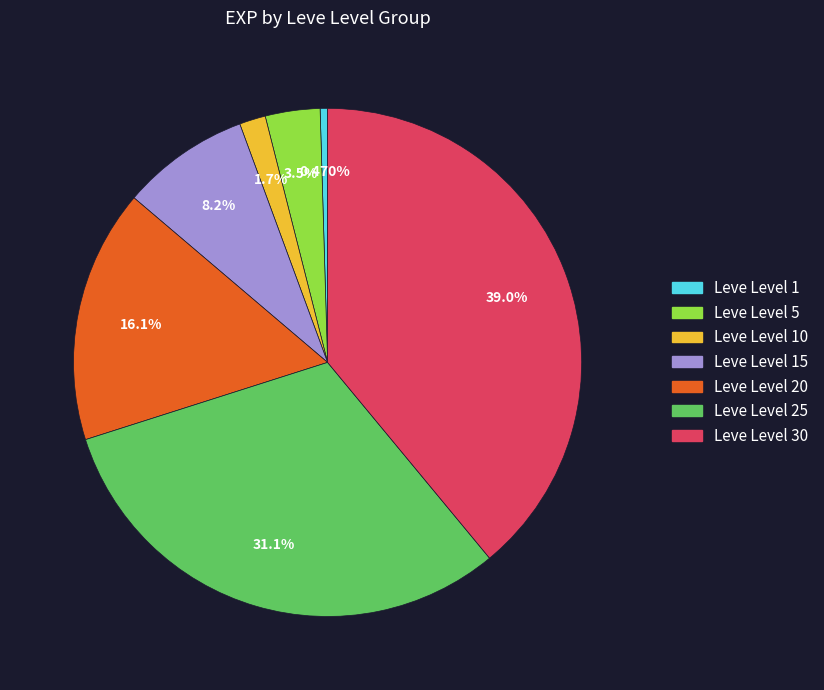

Is there any slice that represents more than half of the pie?

No